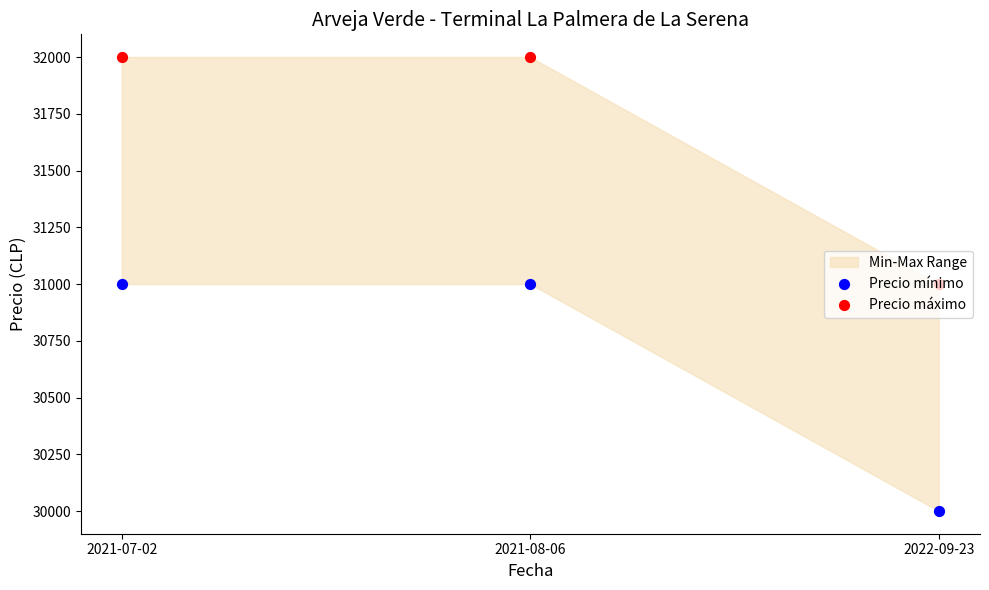

Which series has the widest spread of Y values?

Precio mínimo